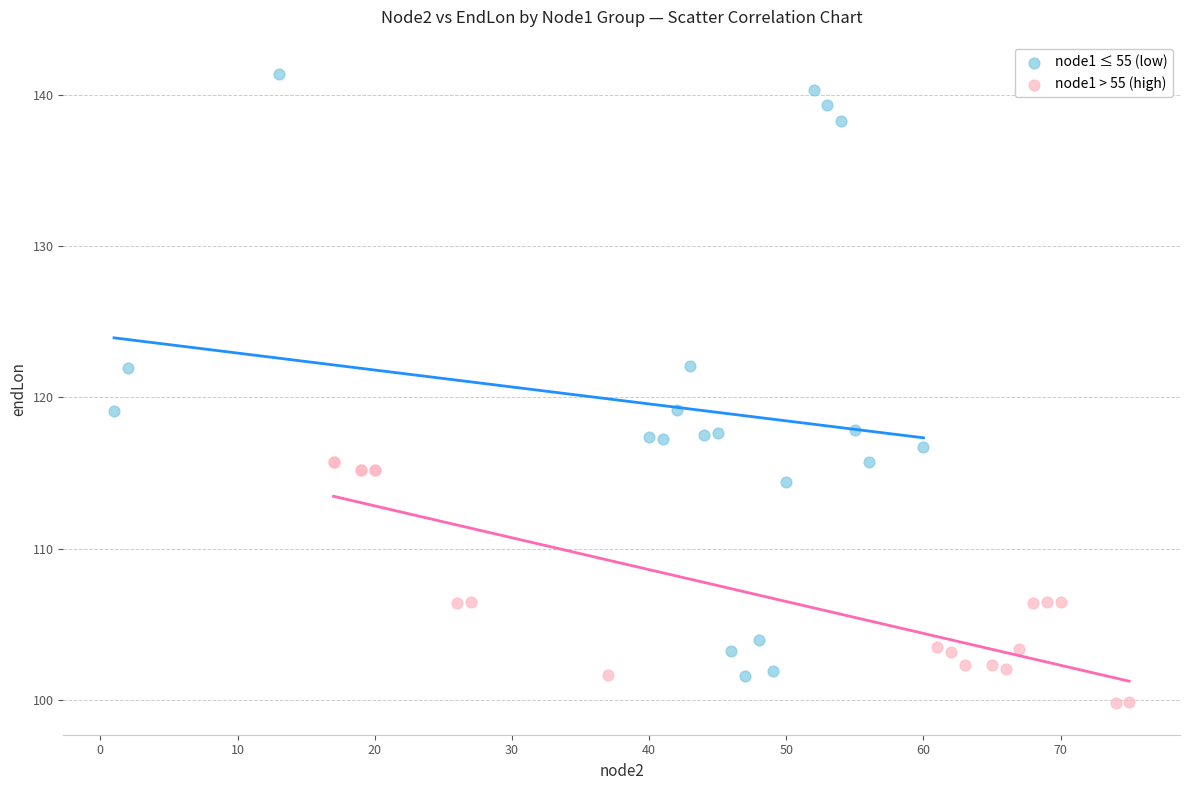

What are all the series names shown in the legend?

node1 ≤ 55 (low), node1 > 55 (high)